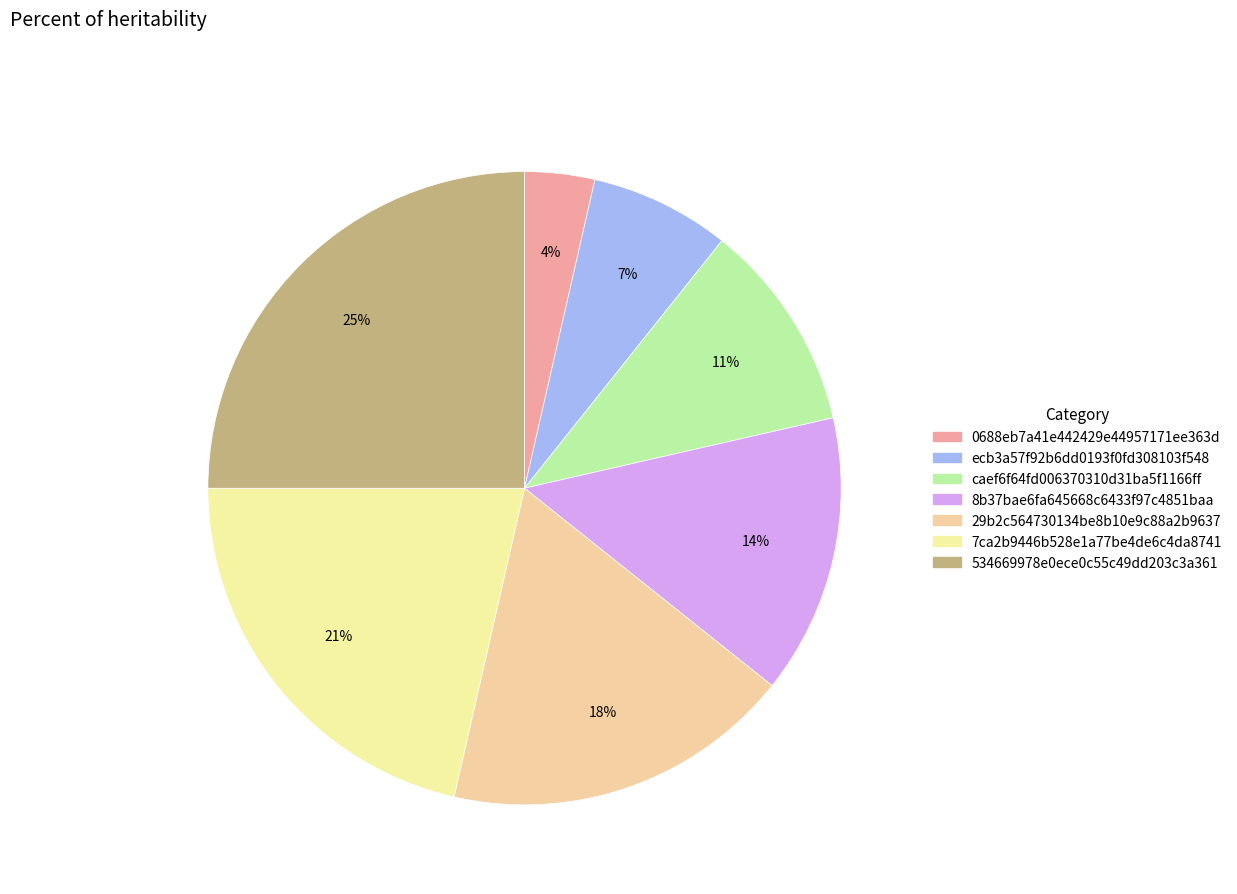

What is the smallest slice in the pie chart?

0688eb7a41e442429e44957171ee363d